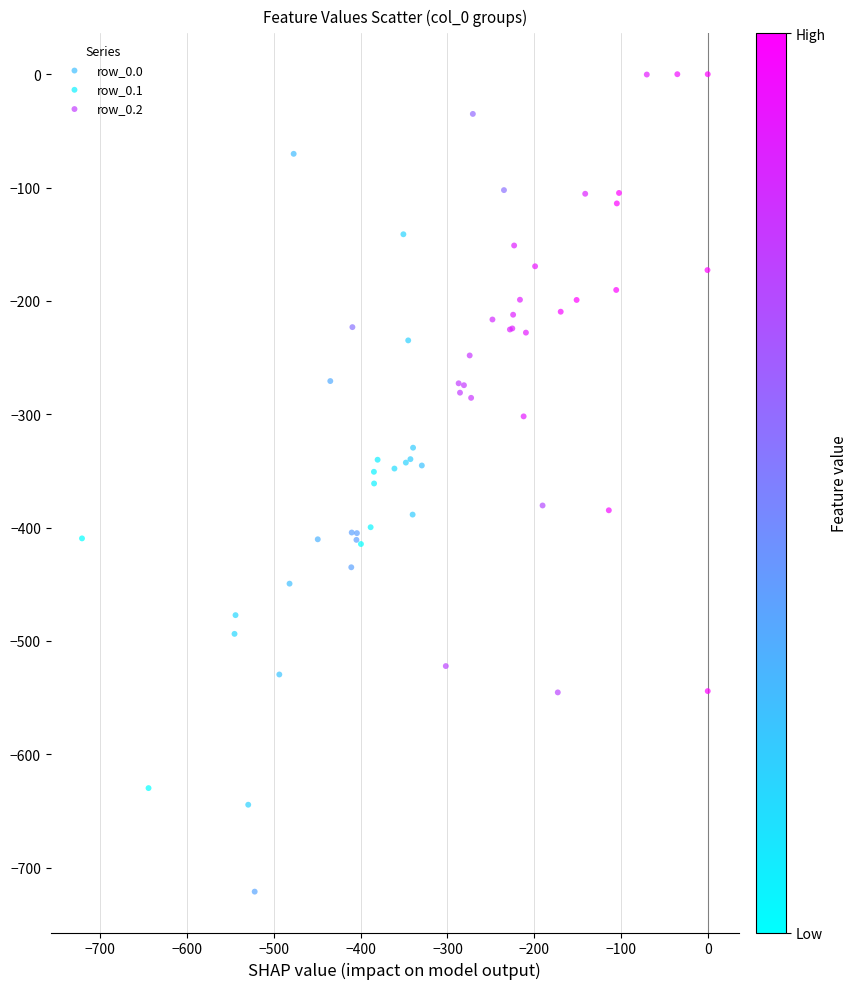

Which series reaches the maximum Y coordinate?

row_0.0